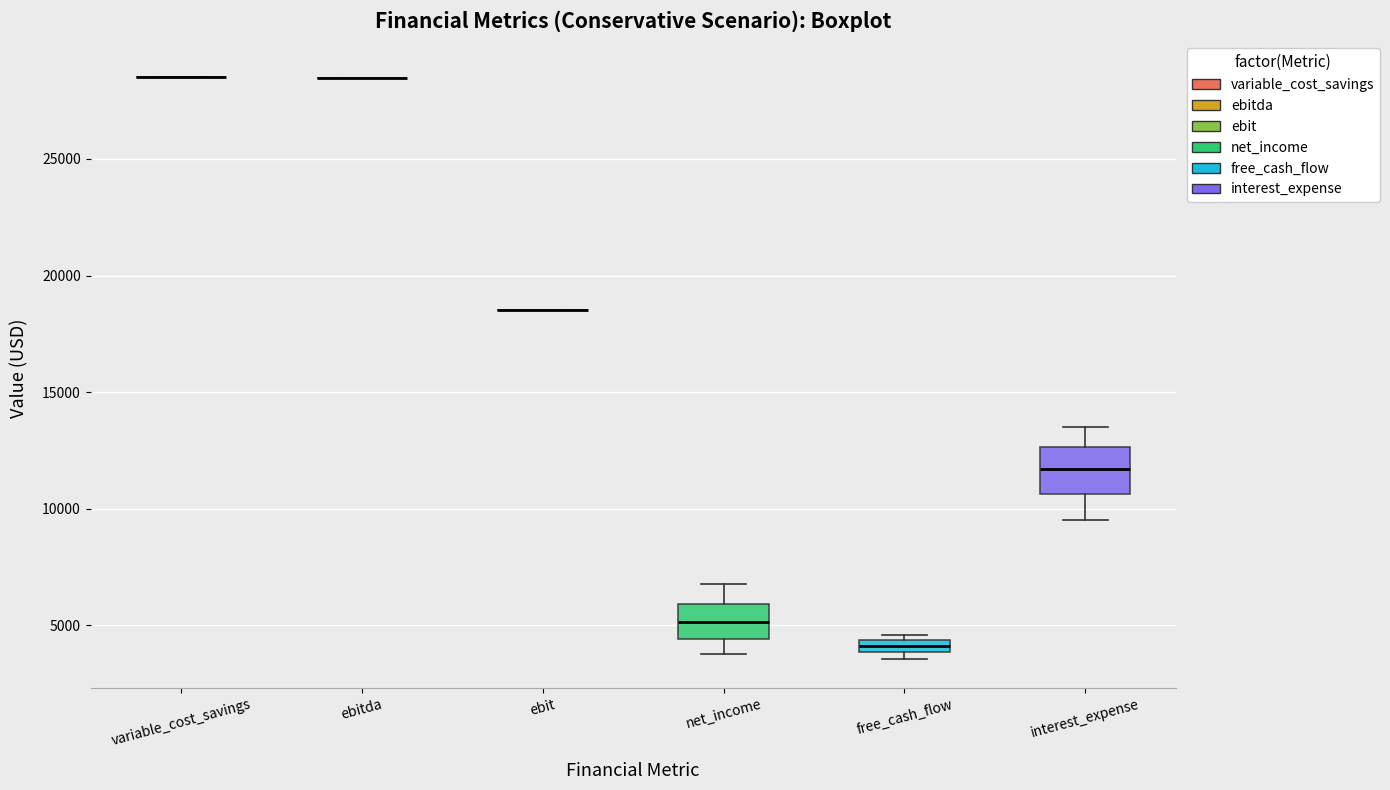

Which box is the tallest, from its lower edge to its upper edge?

interest_expense